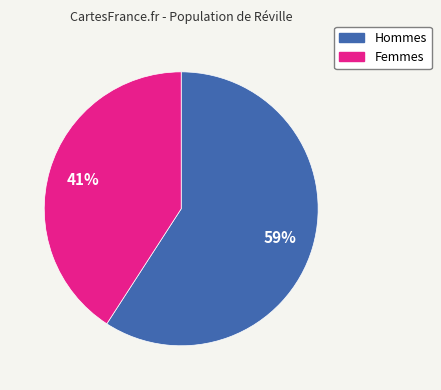

To the nearest percent, what is the average slice percentage?

50%